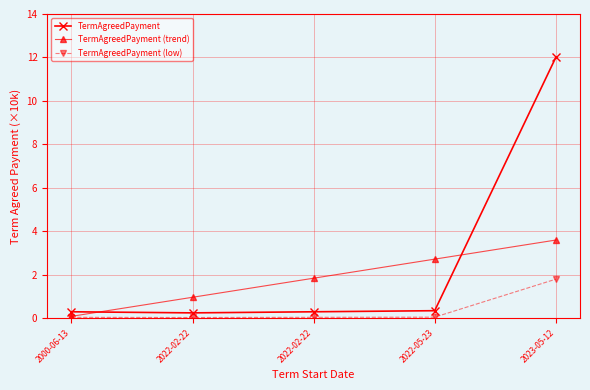

What is the approximate value of TermAgreedPayment at 2000-06-13?

0.3